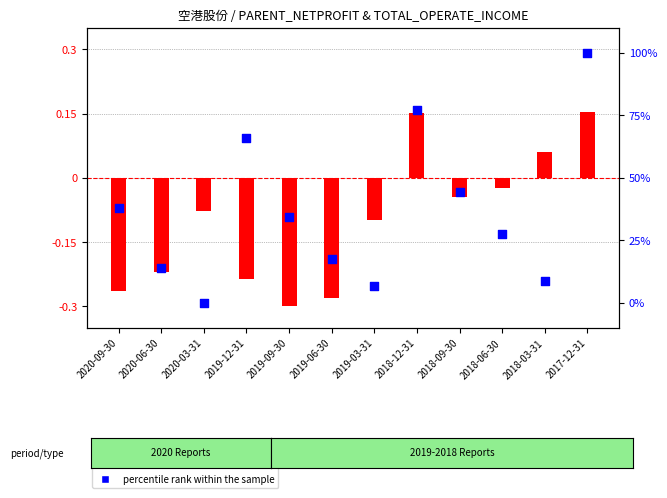

Which series has the largest Y range (max minus min)?

percentile rank within the sample